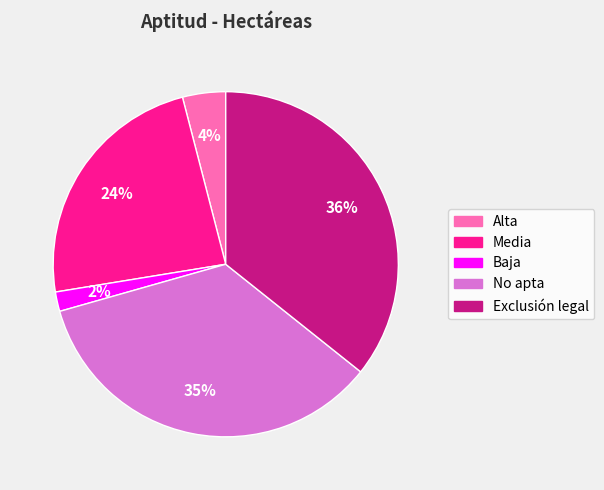

Approximately how many times larger is the value at Alta compared to Media?

0.2